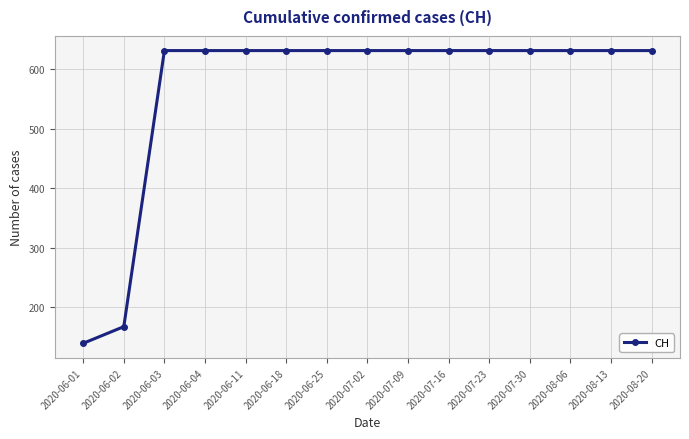

Is it true that the value at 2020-07-30 is 1102?

False